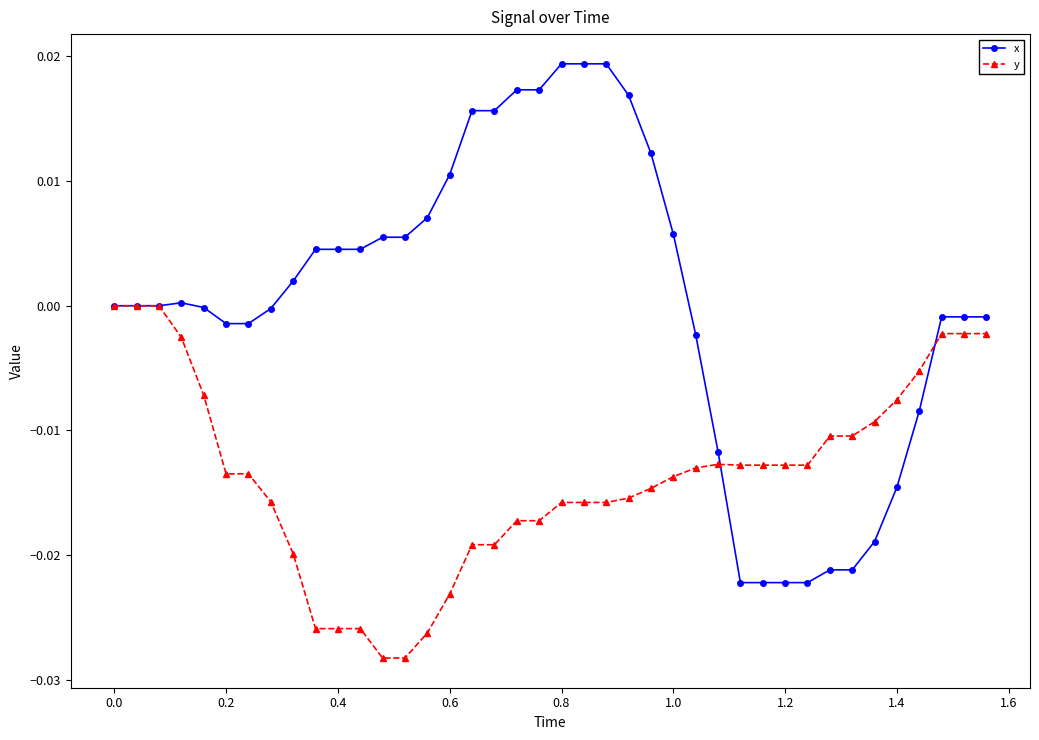

Count the number of categories in the chart.

40